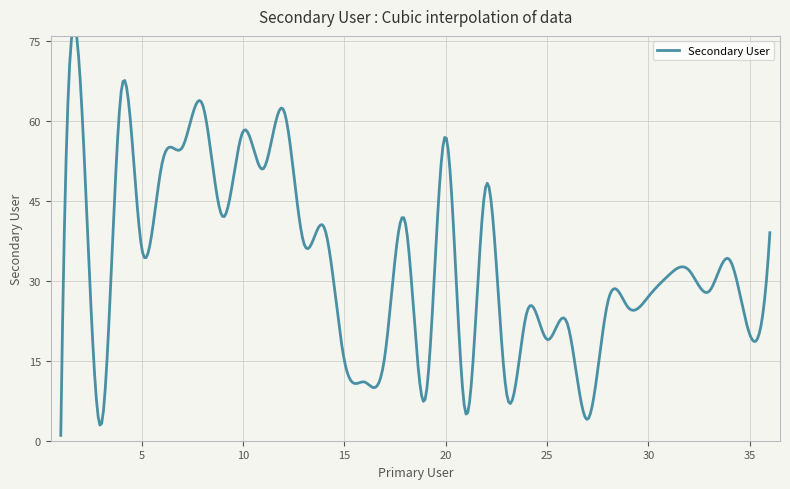

Reading left to right, list all the values displayed in this chart.

1	65	3	66	36	52	55	63	42	58	51	62	37	40	15	11	16	41	8	57	5	48	9	24	19	22	4	26	25	27	31	32	28	34	20	39